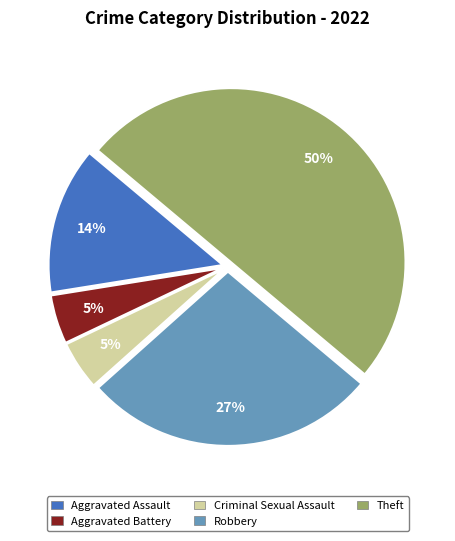

How many segments does this pie chart have?

5